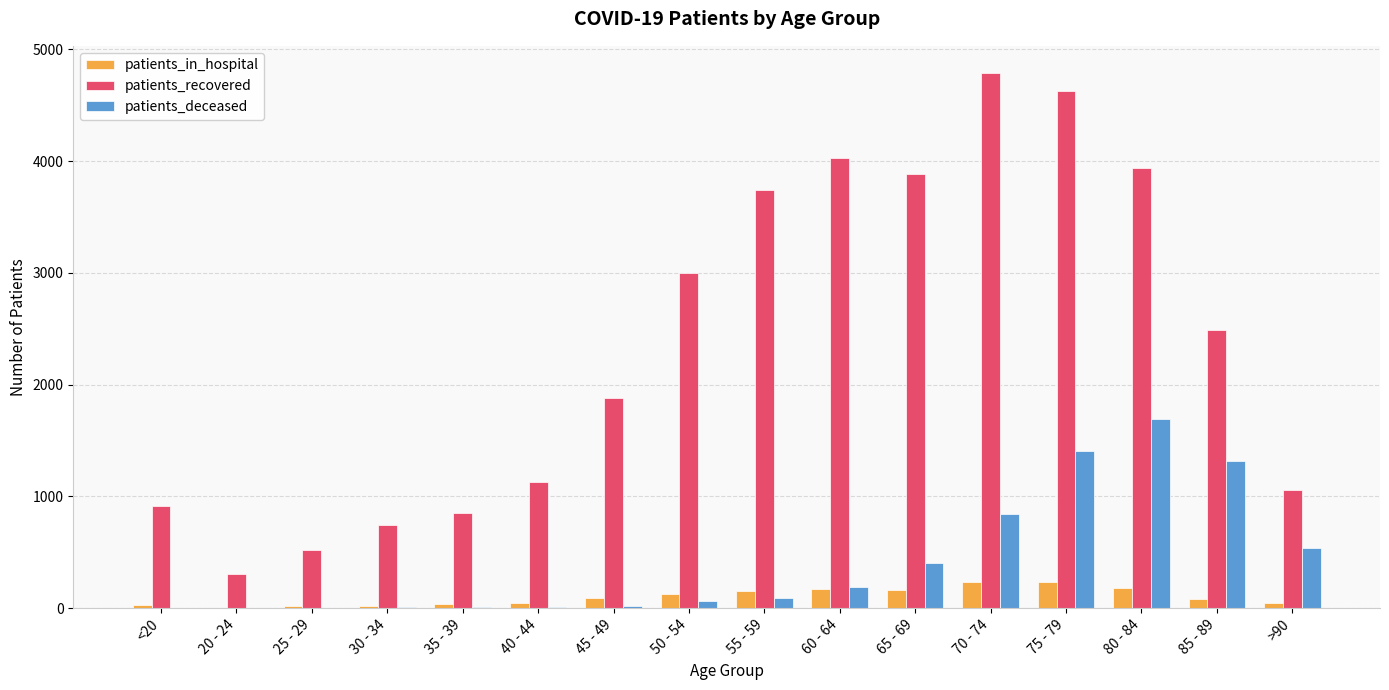

Where is patients_recovered nearest to the value 2549?

85 - 89